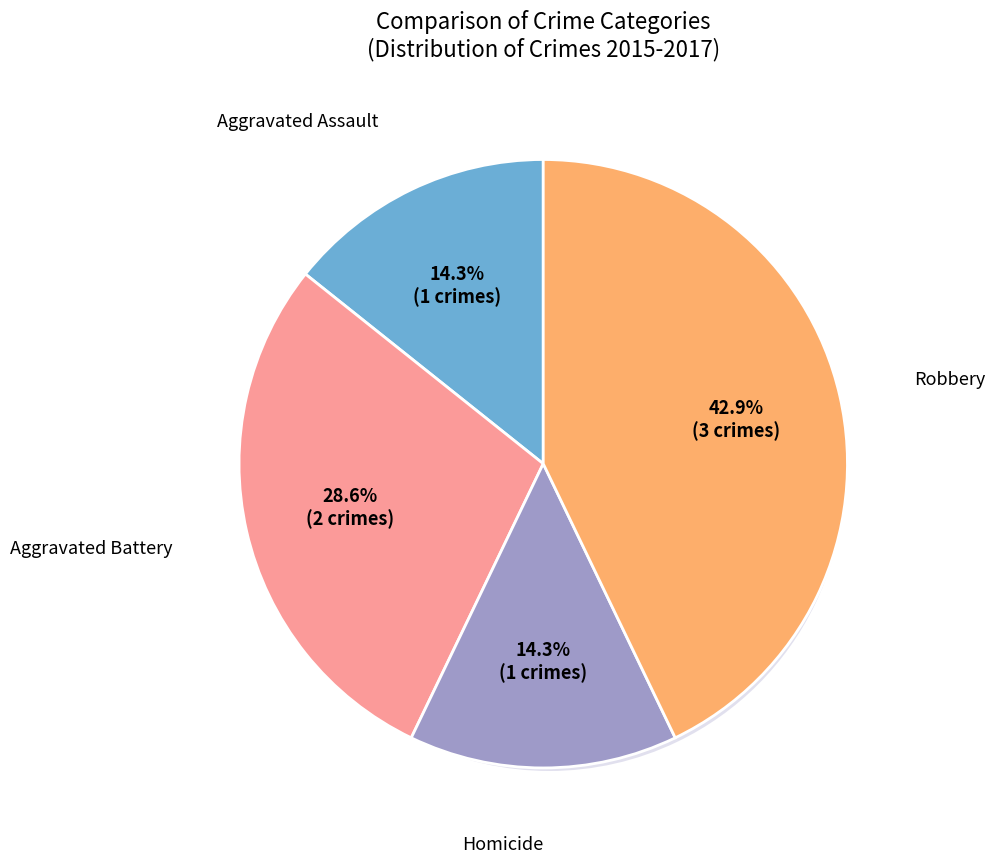

To the nearest percent, what is the average slice percentage?

25%